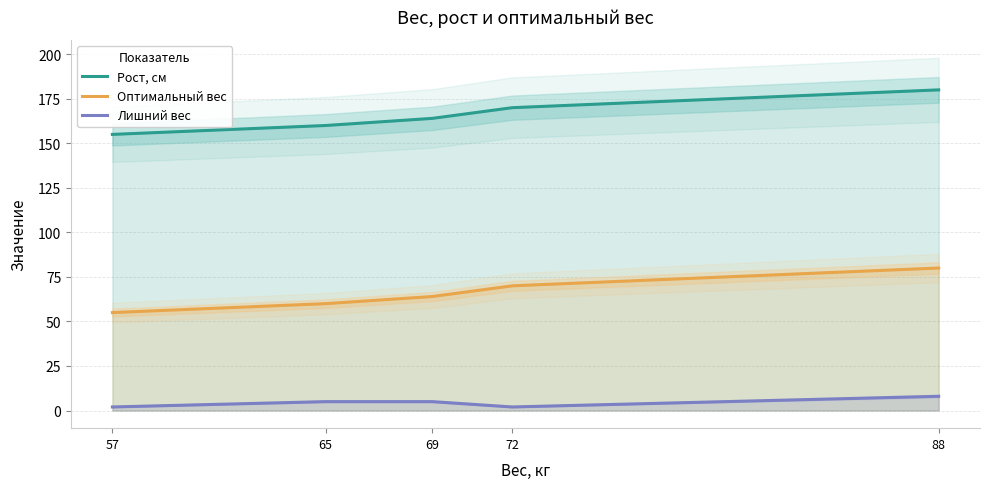

At which label is Оптимальный вес closest to 67?

69